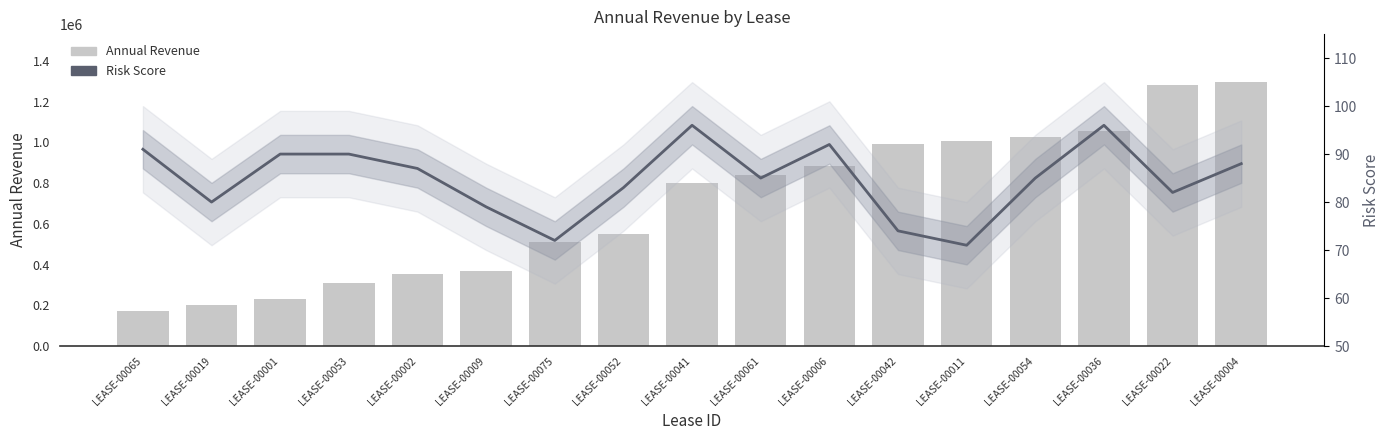

What is the approximate value of Annual Revenue at LEASE-00054?

1026846